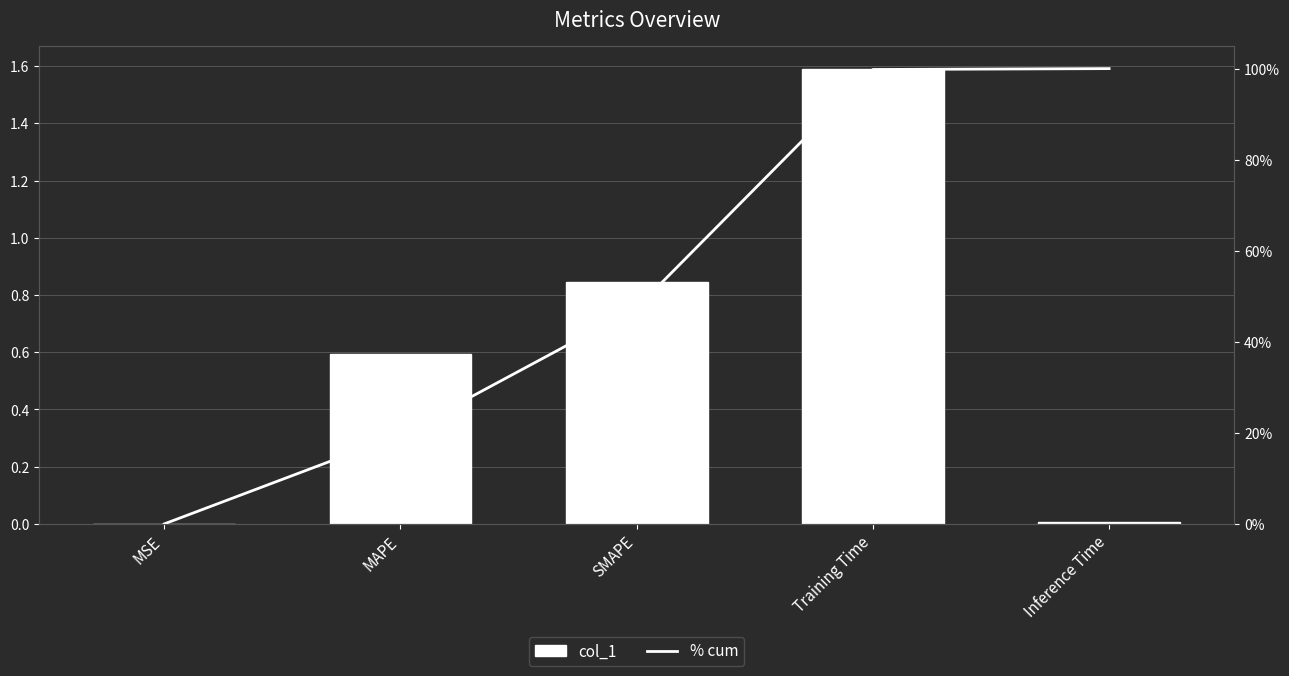

What is the spread (max minus min) of values at Inference Time?

1.0